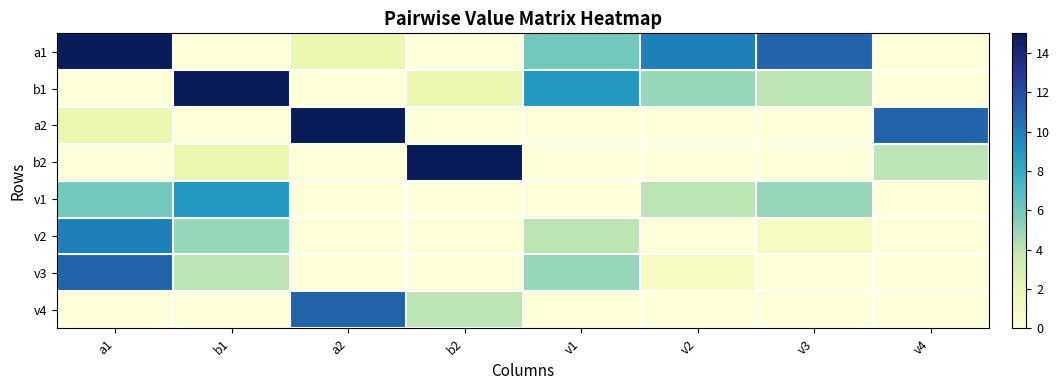

Between a1 and a2, which is larger?

a1